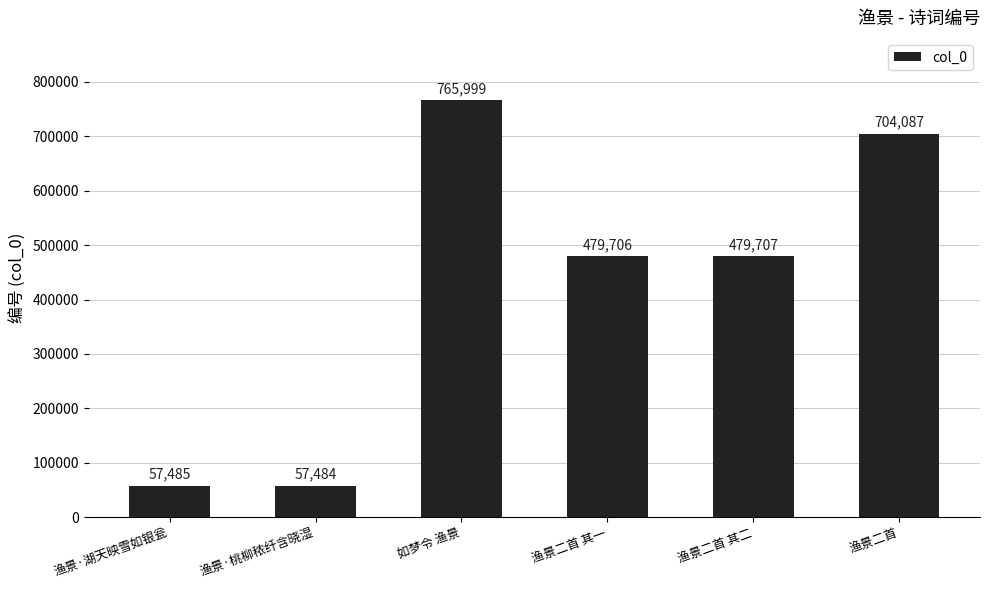

Reading right to left, extract all data points from this chart.

渔景二首=704087	渔景二首 其二=479707	渔景二首 其一=479706	如梦令 渔景=765999	渔景·桃柳秾纤含晓湿=57484	渔景·湖天映雪如银瓮=57485